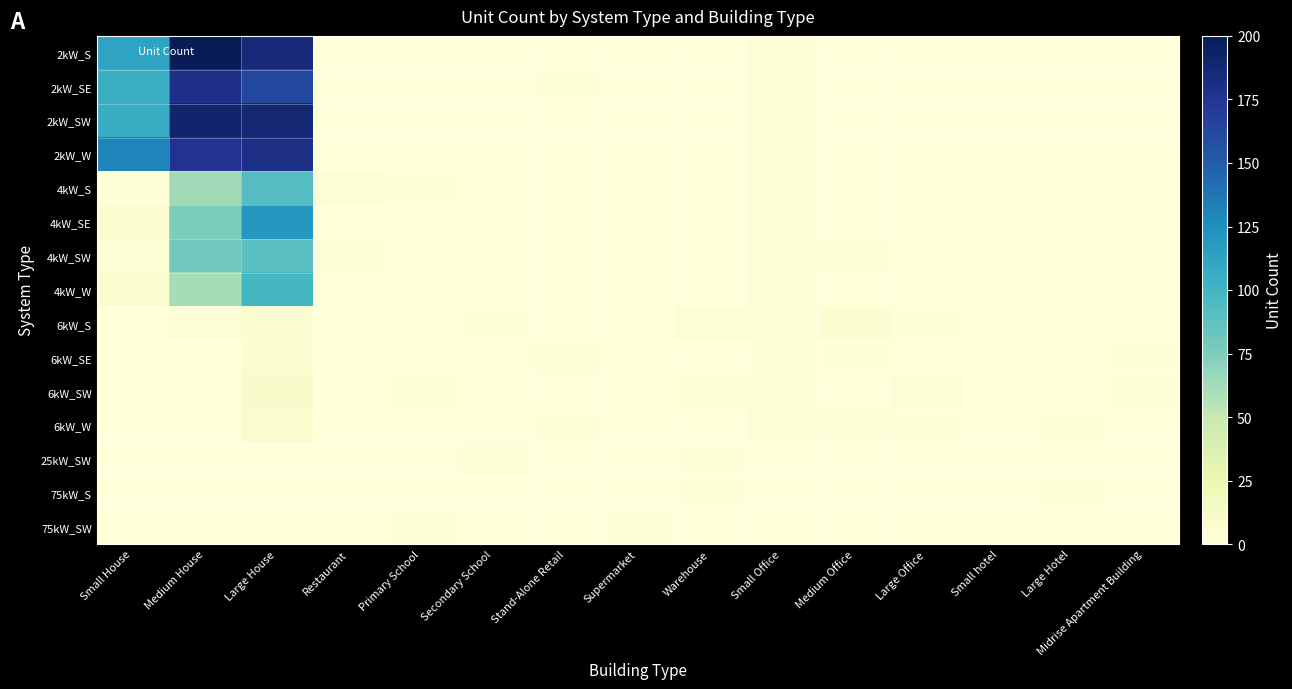

At which category is the sum across all series the highest?

Large House